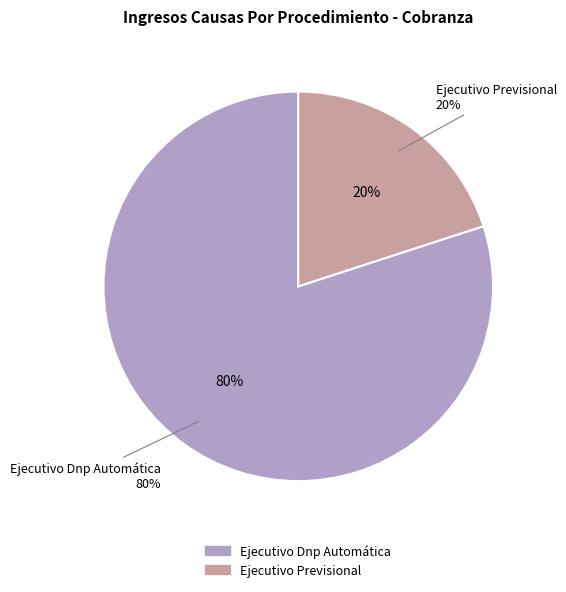

To the nearest percent, what is the average slice percentage?

50%